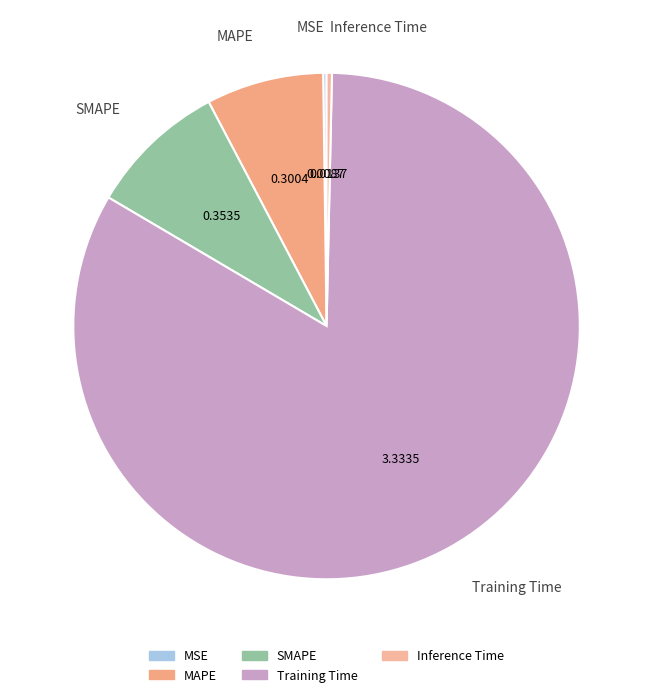

Do Training Time and SMAPE together represent more than half of the pie?

Yes